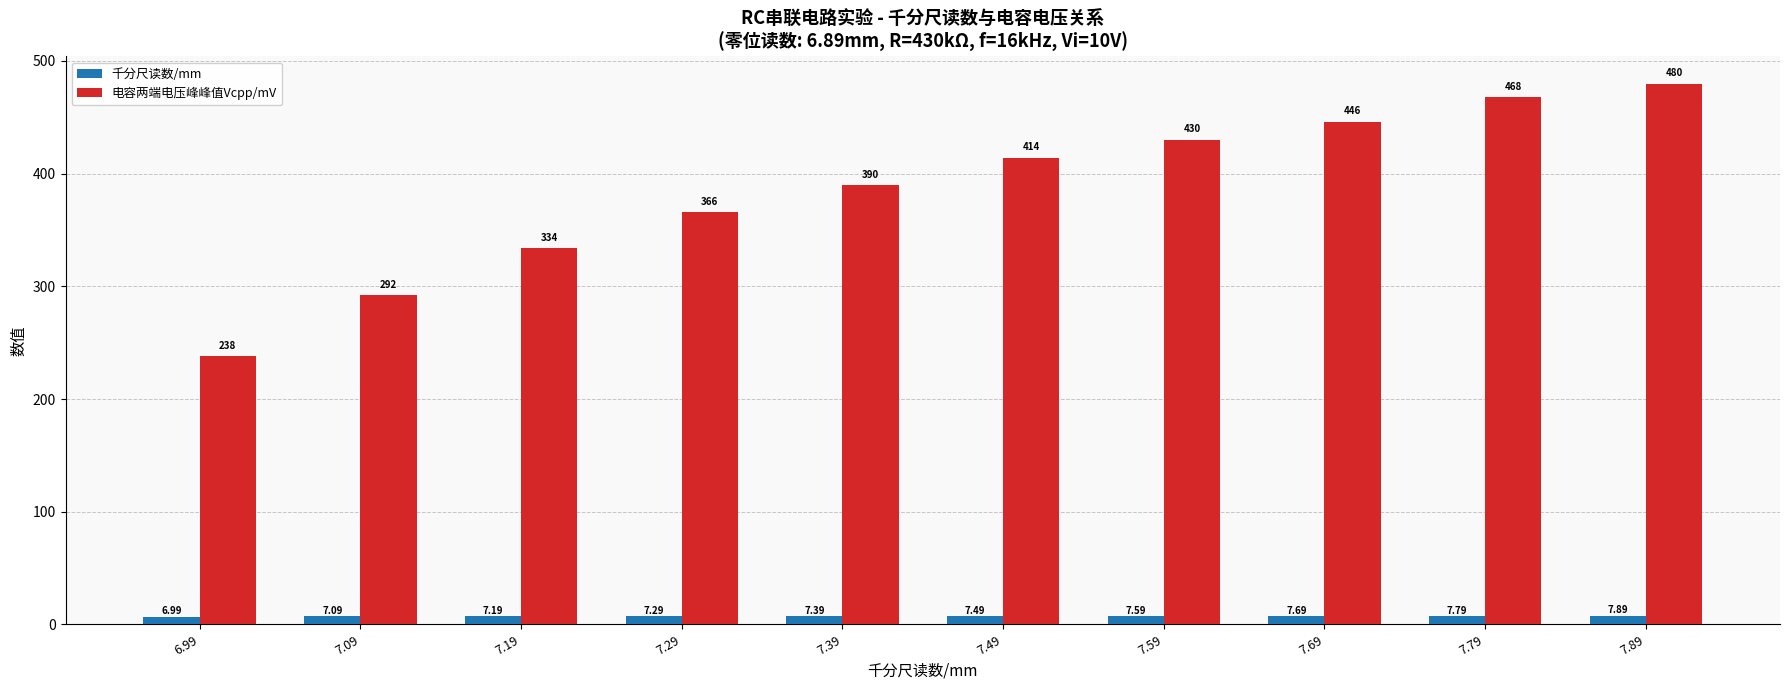

Reading right to left, transcribe all the data shown in this chart.

千分尺读数/mm: 7.9	7.8	7.7	7.6	7.5	7.4	7.3	7.2	7.1	7.0
电容两端电压峰峰值Vcpp/mV: 480.0	468.0	446.0	430.0	414.0	390.0	366.0	334.0	292.0	238.0